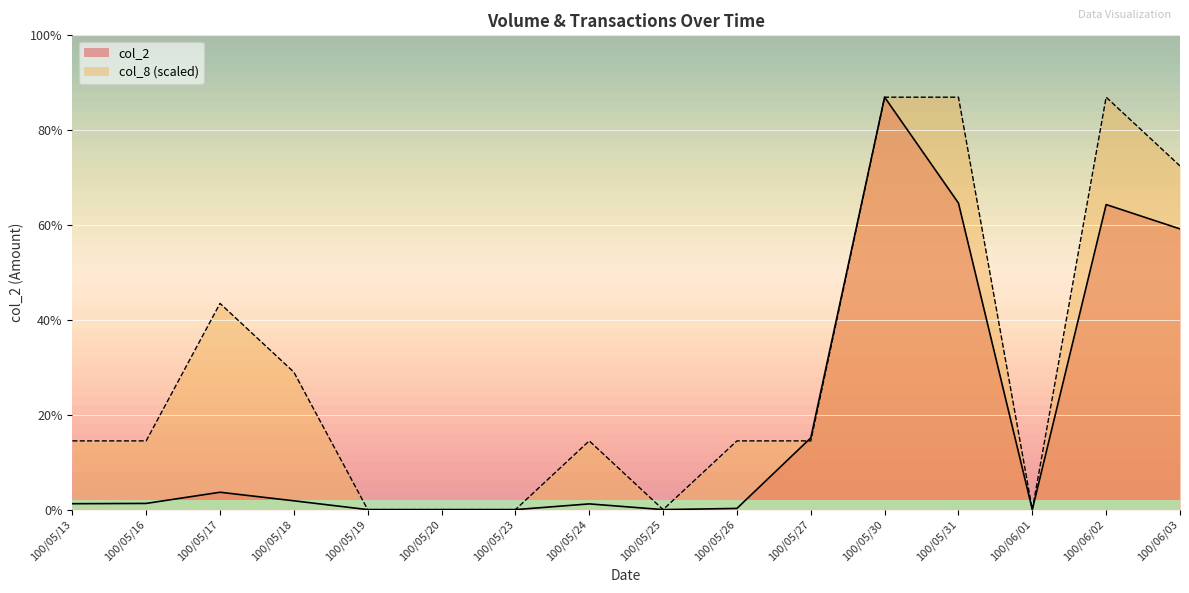

What are all the series names shown in the legend?

col_2, col_8 (scaled)